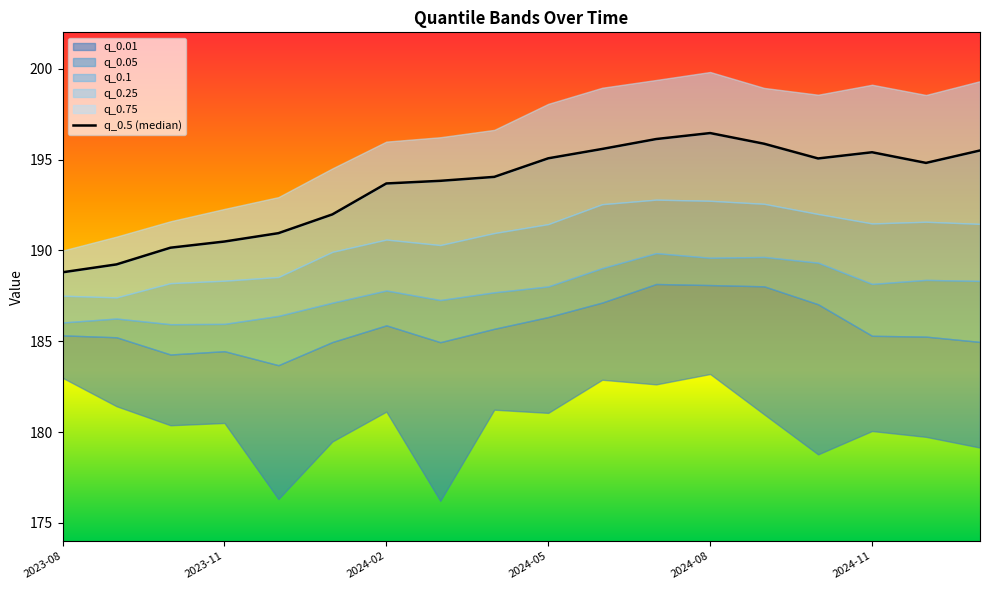

Between 16 and 14, which is larger?

14